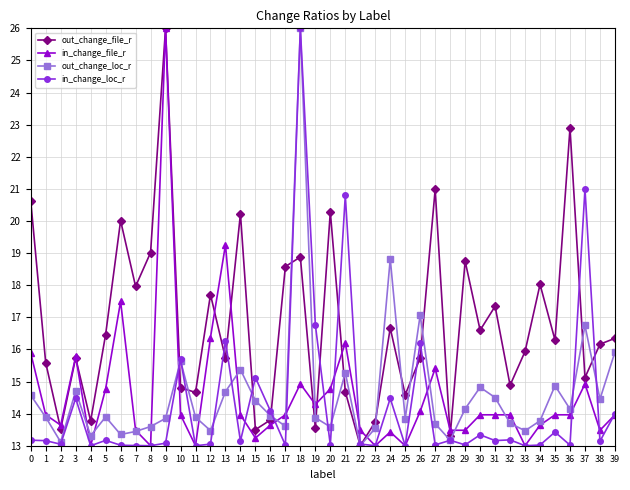

True or false: out_change_loc_r has a value of 4.3 at 39.

False